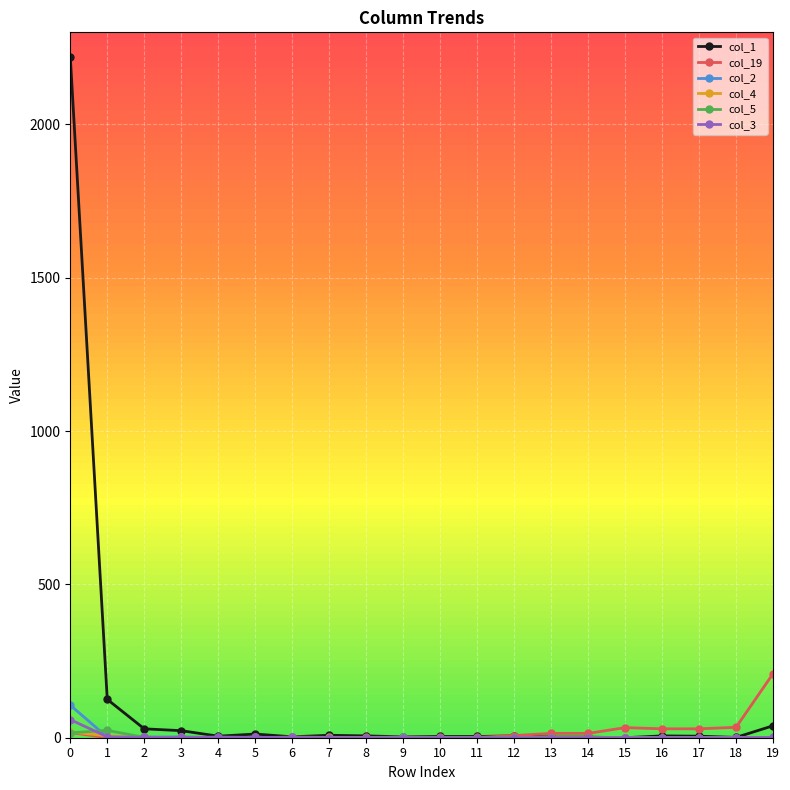

How many values in the col_1 series are below 6?

10